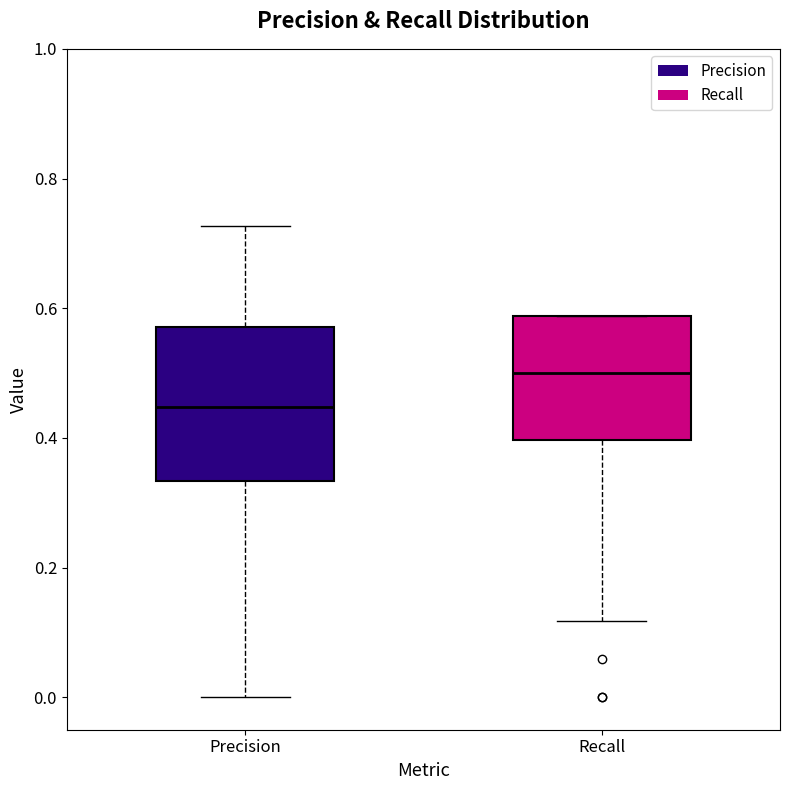

Which box has the highest median line?

Recall